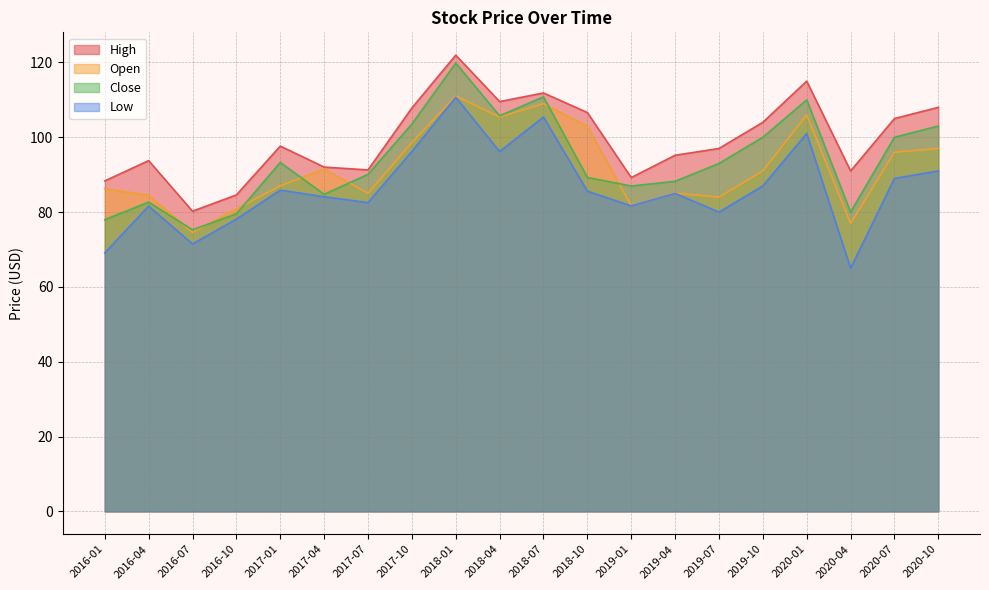

Reading right to left, list all the values displayed in this chart.

High: 2020-10=108.0	2020-07=105.0	2020-04=91.0	2020-01=115.0	2019-10=104.0	2019-07=97.0	2019-04=95.2	2019-01=89.2	2018-10=106.6	2018-07=111.8	2018-04=109.5	2018-01=122.0	2017-10=107.8	2017-07=91.3	2017-04=92.0	2017-01=97.6	2016-10=84.6	2016-07=80.2	2016-04=93.8	2016-01=88.3
Open: 2020-10=97.0	2020-07=96.0	2020-04=77.0	2020-01=106.0	2019-10=91.0	2019-07=84.0	2019-04=85.1	2019-01=81.7	2018-10=103.0	2018-07=109.0	2018-04=105.4	2018-01=111.0	2017-10=98.6	2017-07=85.0	2017-04=91.5	2017-01=87.0	2016-10=80.8	2016-07=74.6	2016-04=84.5	2016-01=86.3
Close: 2020-10=103.0	2020-07=100.0	2020-04=80.0	2020-01=110.0	2019-10=100.0	2019-07=93.0	2019-04=88.2	2019-01=87.0	2018-10=89.3	2018-07=110.8	2018-04=105.7	2018-01=119.8	2017-10=103.5	2017-07=90.1	2017-04=84.8	2017-01=93.3	2016-10=79.5	2016-07=75.3	2016-04=82.7	2016-01=78.0
Low: 2020-10=91.0	2020-07=89.0	2020-04=65.0	2020-01=101.0	2019-10=87.0	2019-07=80.0	2019-04=85.0	2019-01=81.7	2018-10=85.6	2018-07=105.4	2018-04=96.2	2018-01=110.7	2017-10=96.2	2017-07=82.5	2017-04=84.1	2017-01=85.9	2016-10=78.1	2016-07=71.5	2016-04=81.6	2016-01=69.1